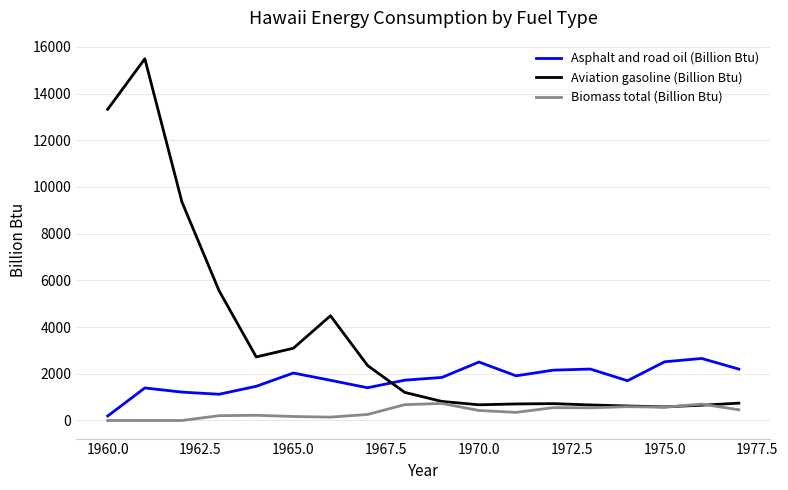

How many intersections are there between Asphalt and road oil (Billion Btu) and Aviation gasoline (Billion Btu)?

1